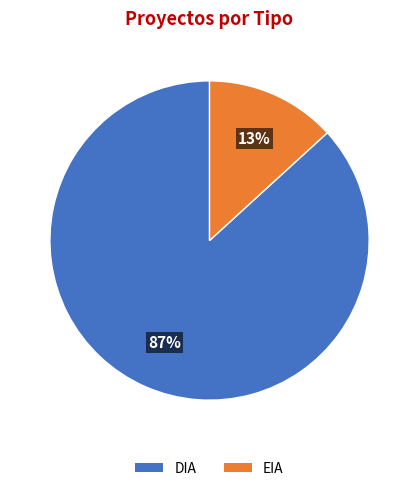

Do DIA and EIA together represent more than half of the pie?

Yes